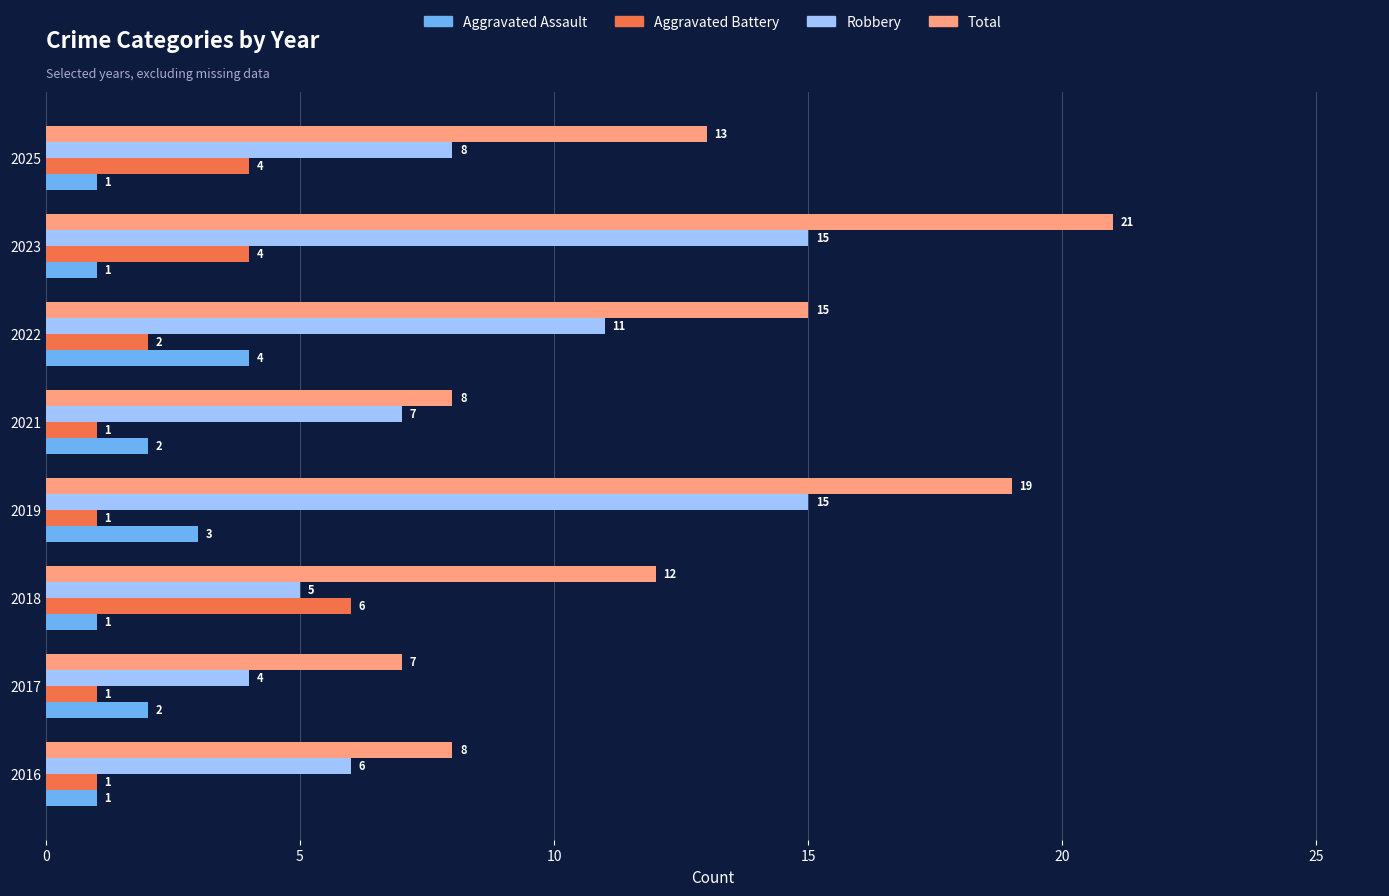

Is it true that Robbery equals 15 at 2023?

True